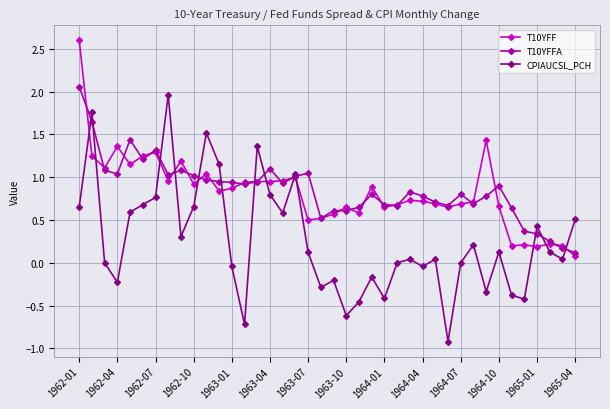

Which series has the largest range (max minus min)?

CPIAUCSL_PCH